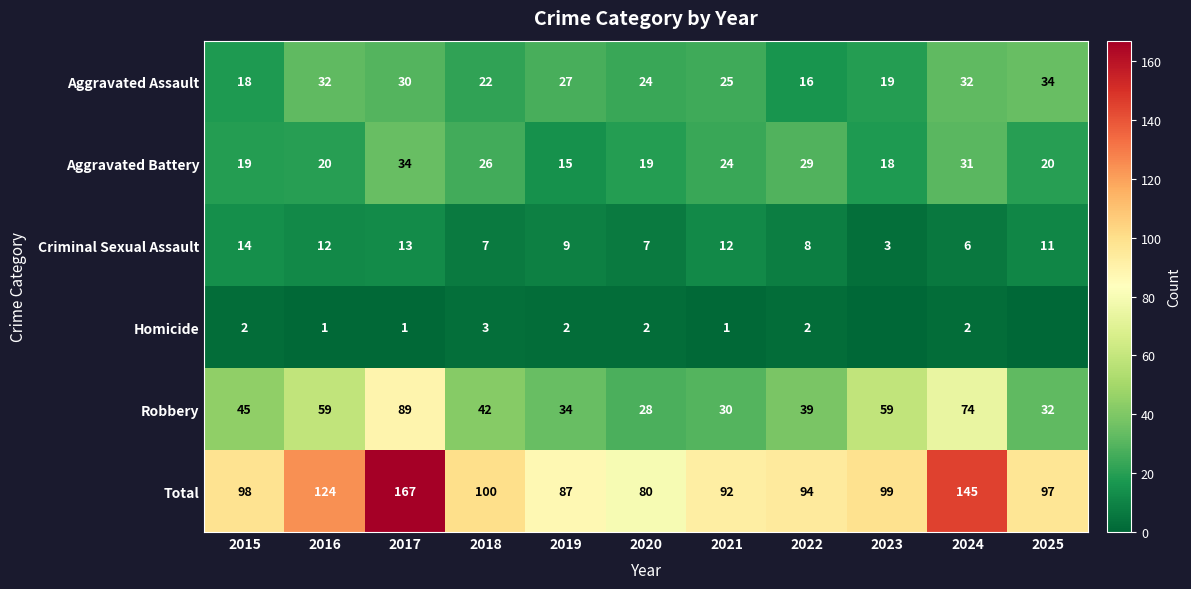

Rank the series at 2018 from lowest to highest value.

Homicide, Criminal Sexual Assault, Aggravated Assault, Aggravated Battery, Robbery, Total